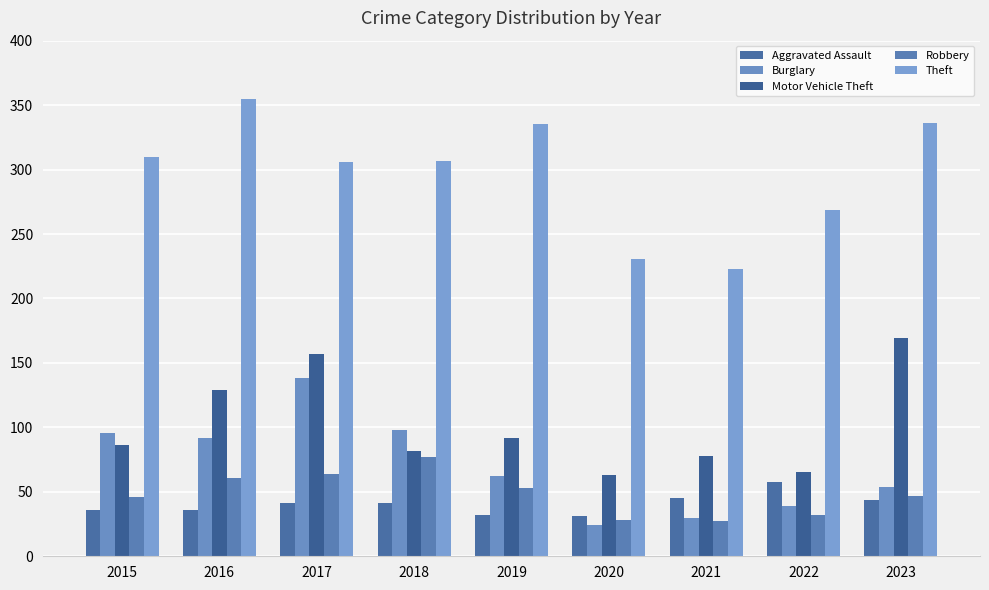

Which series has the widest spread of values?

Theft